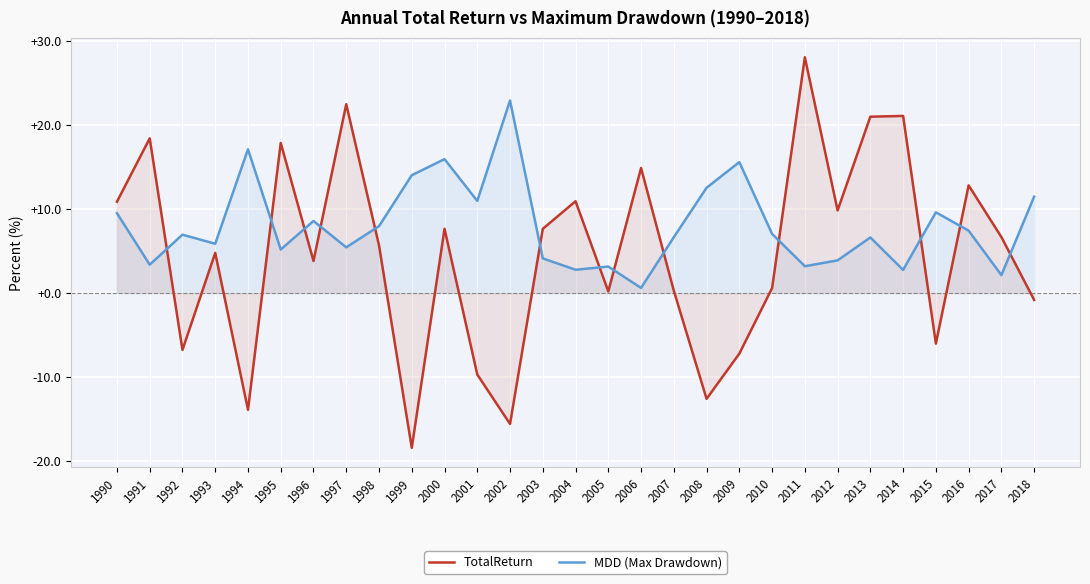

Which category has the lowest value in the TotalReturn series?

1999